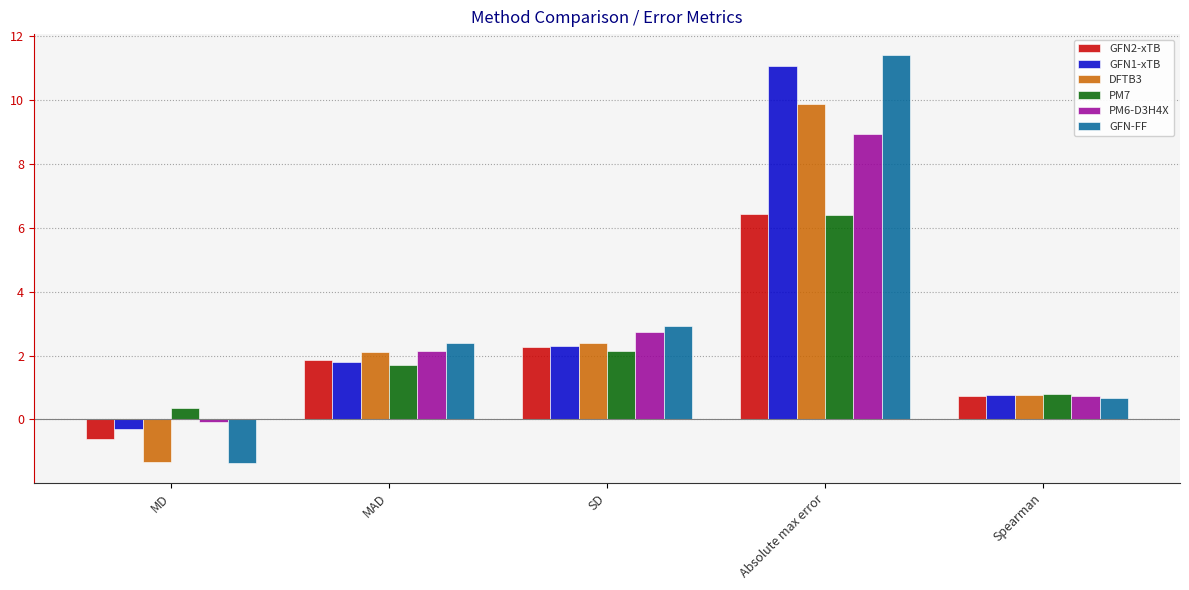

What is the total value across all series at MAD?

12.0